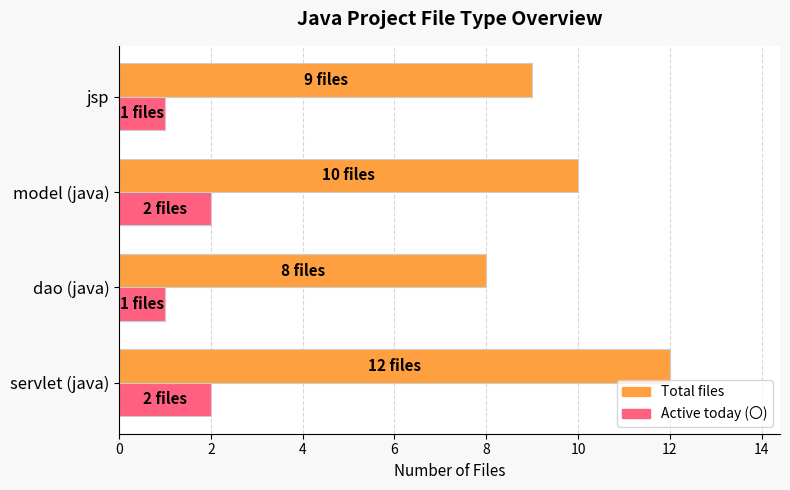

What are all the series names shown in the legend?

Total files, Active today (〇)